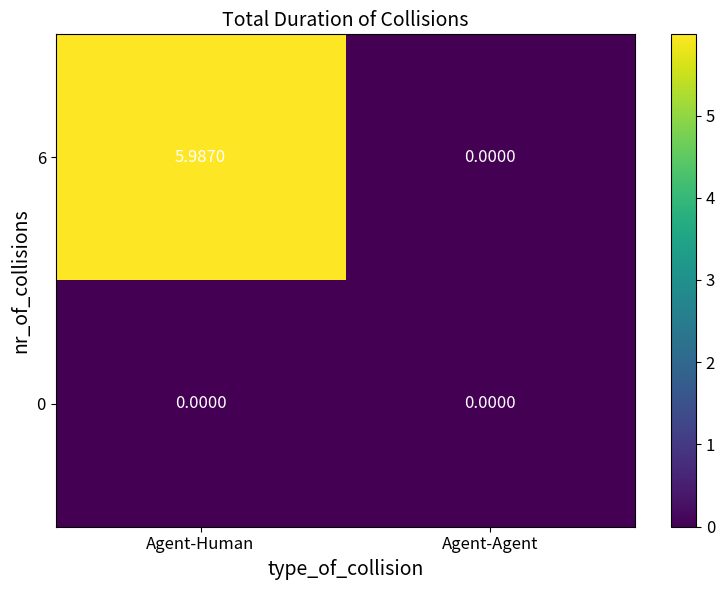

Rank the categories by 6 value from highest to lowest.

Agent-Human, Agent-Agent